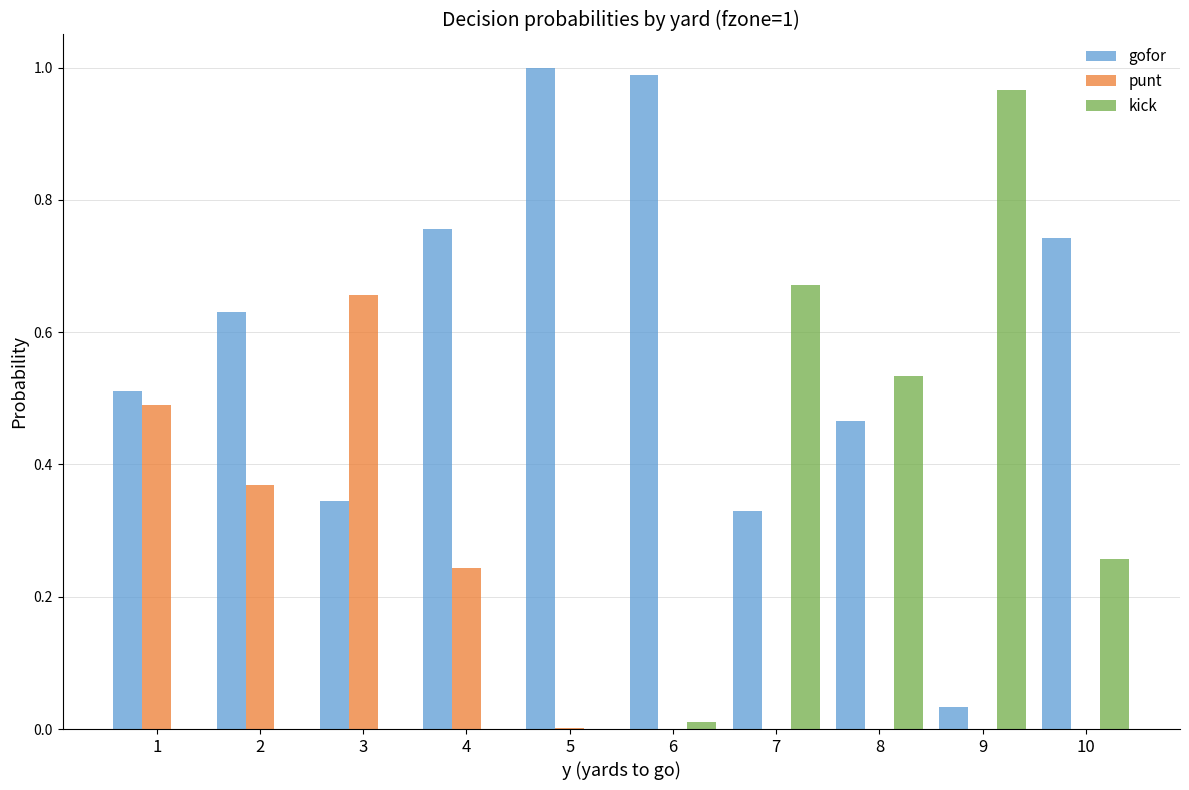

True or false: kick has a value of 0.0 at 2.

True